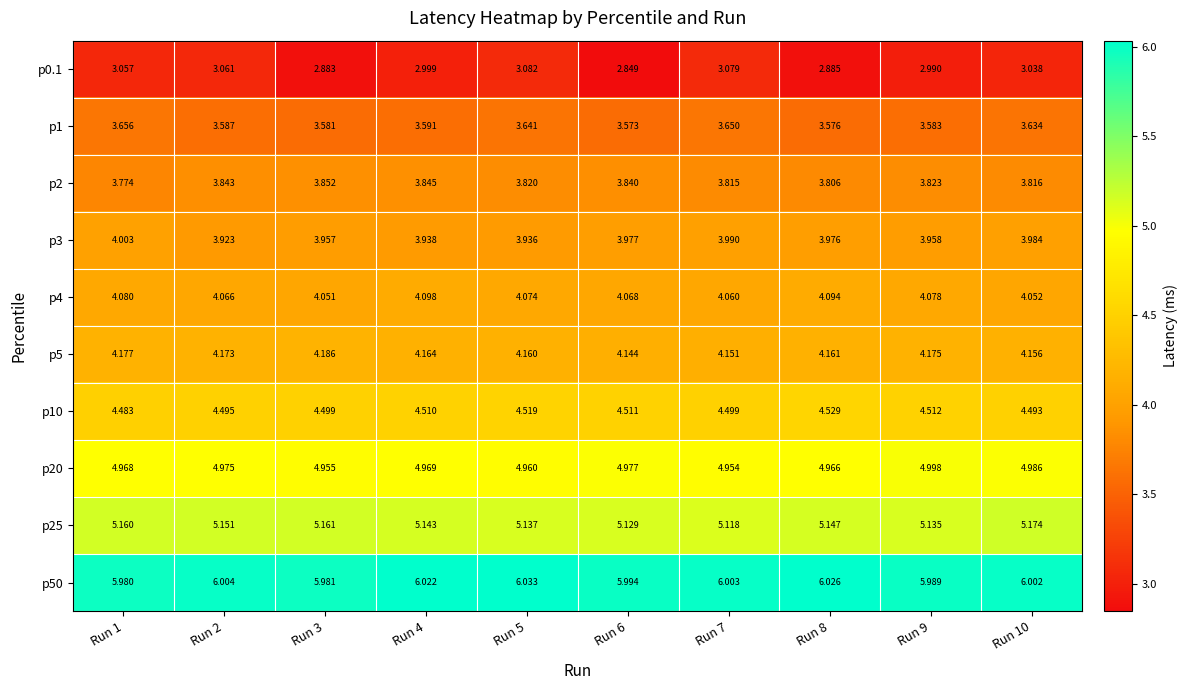

Which category has the lowest value across all series?

Run 6